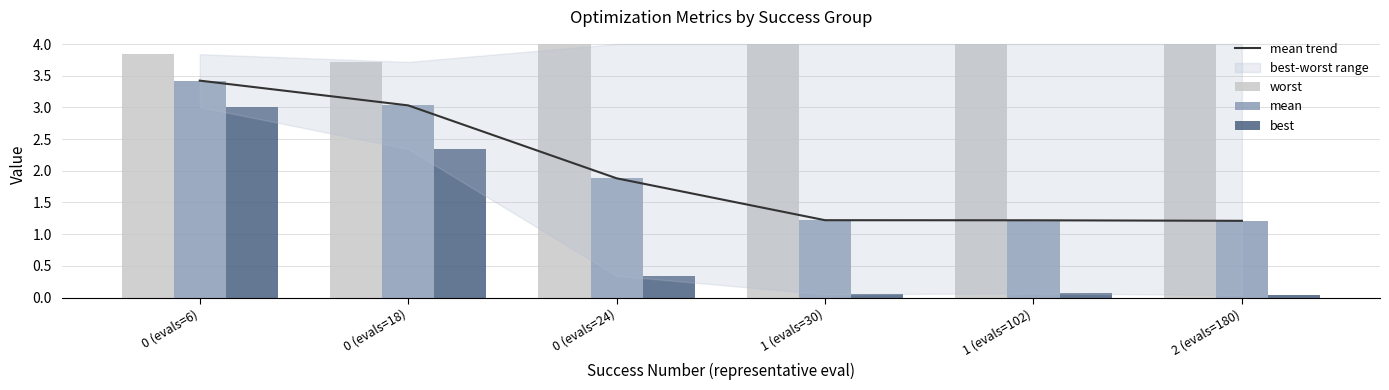

List the labels in order of mean trend value, largest first.

0 (evals=6), 0 (evals=18), 0 (evals=24), 1 (evals=30), 1 (evals=102), 2 (evals=180)